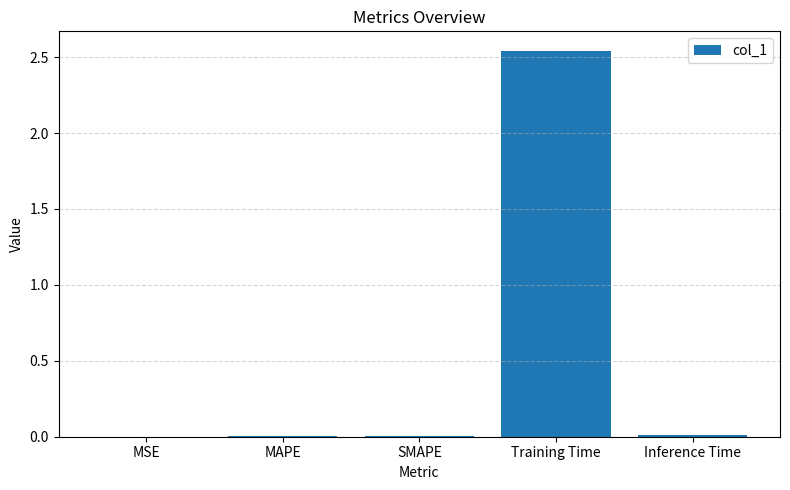

The value at Training Time is 0.8. True or false?

False